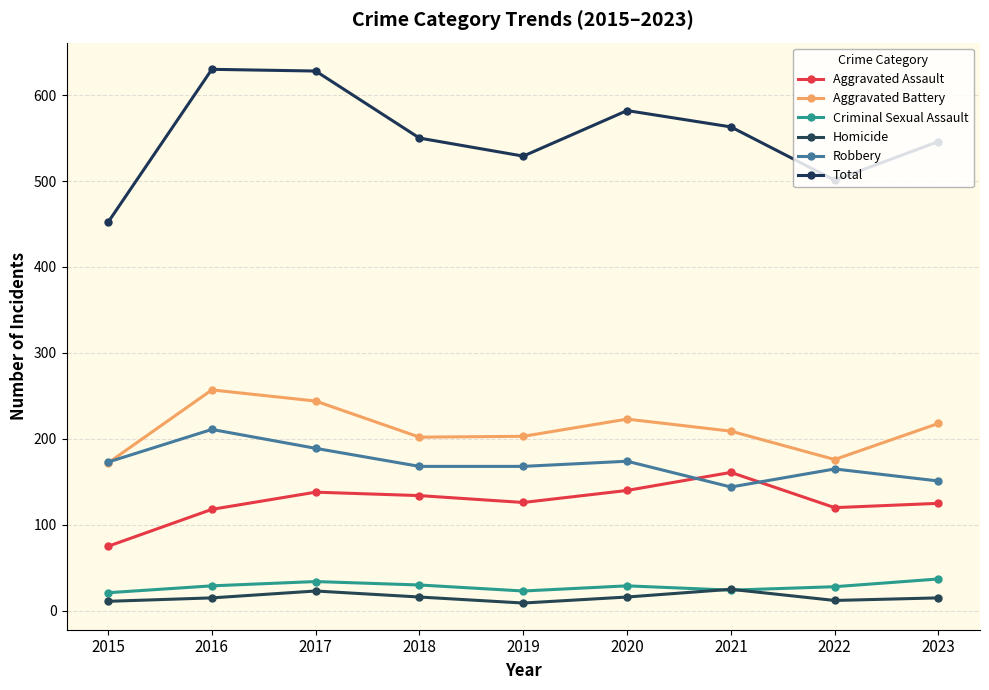

What is the sum of all Aggravated Assault values?

1137